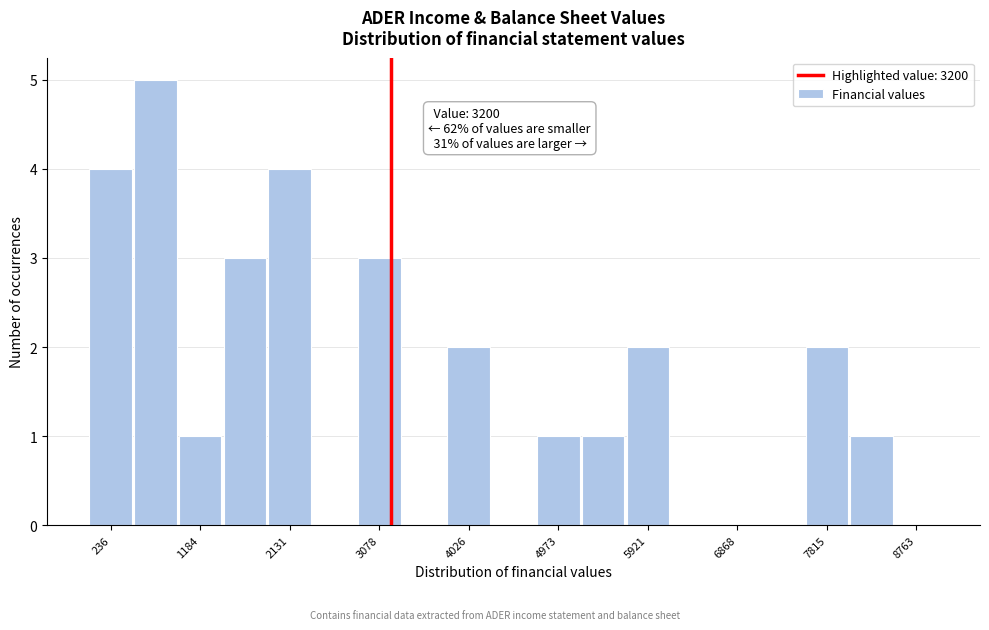

Over which range of the x-axis is the bar tallest?

500 to 900